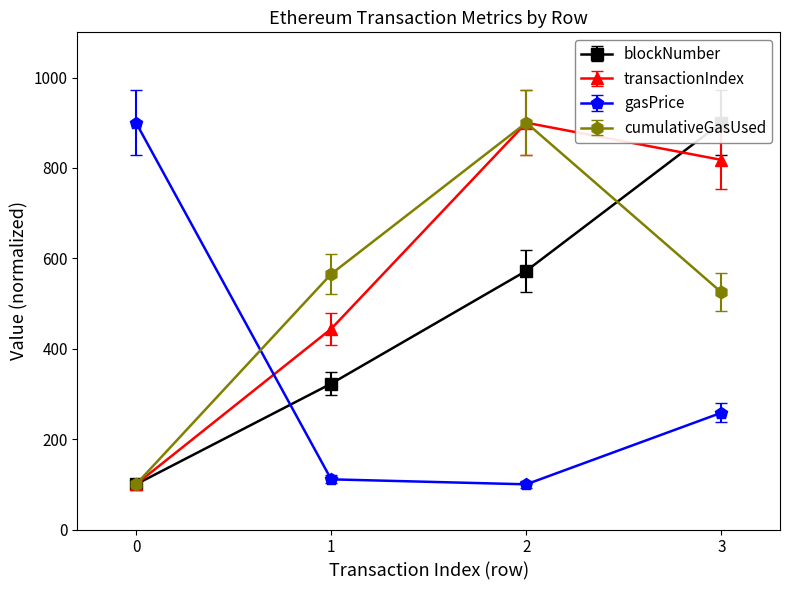

What are all the series names shown in the legend?

blockNumber, transactionIndex, gasPrice, cumulativeGasUsed